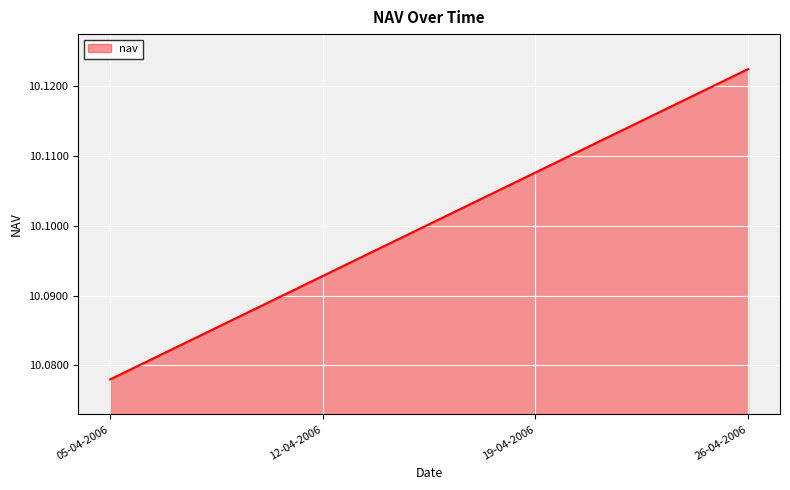

Reading left to right, transcribe all the data shown in this chart.

10.1	10.1	10.1	10.1